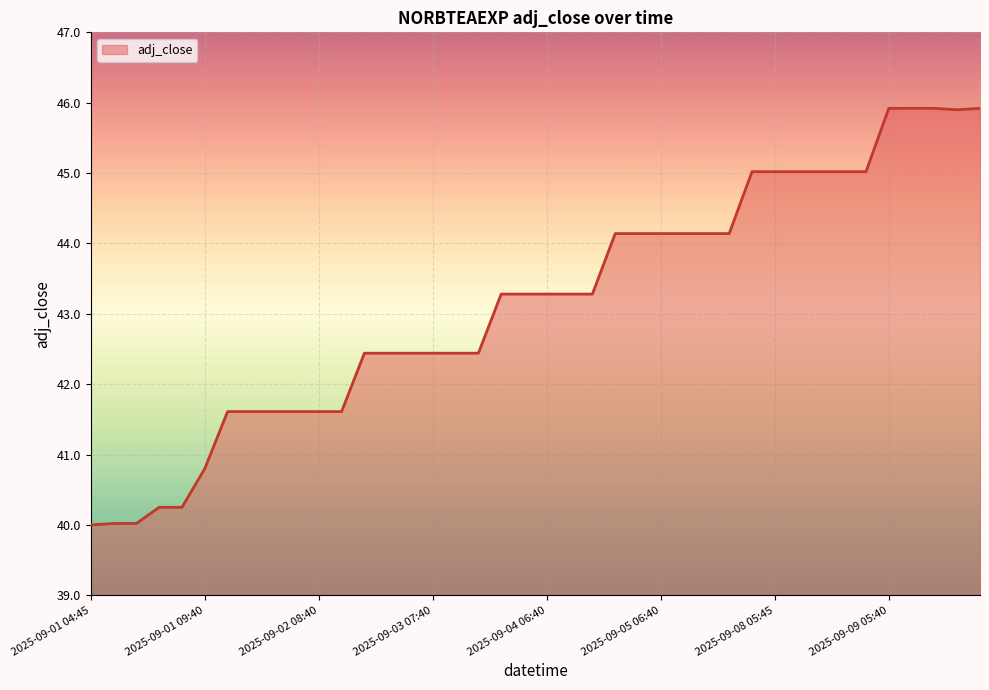

What is the maximum value shown in the chart?

45.9